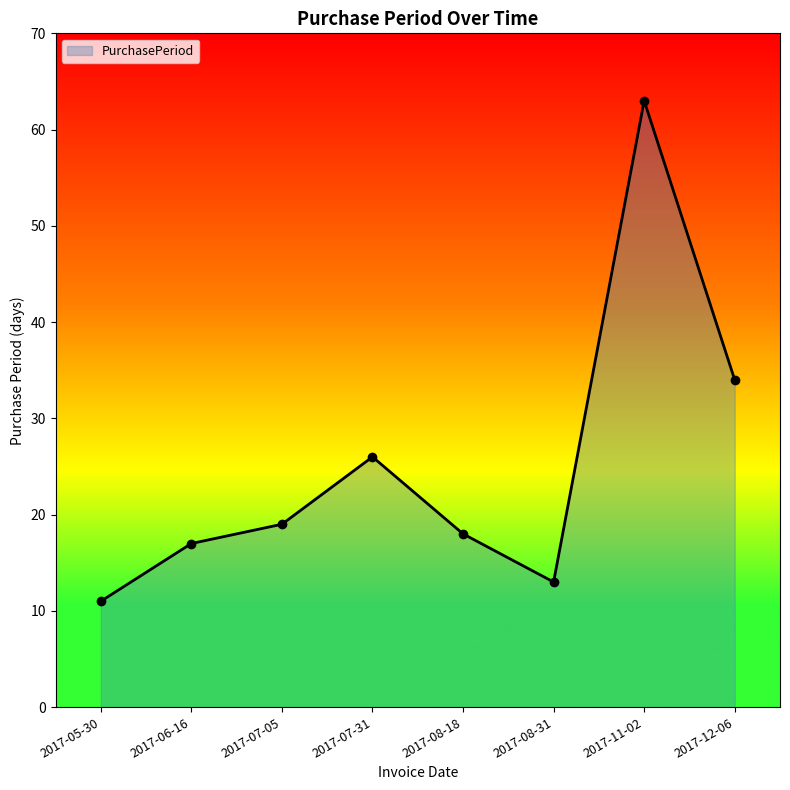

What position from the left is 2017-12-06?

8